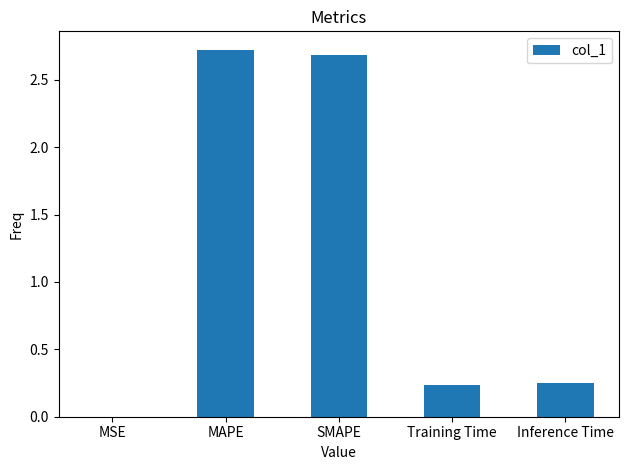

True or false: the data shows 0.0 at MSE.

True